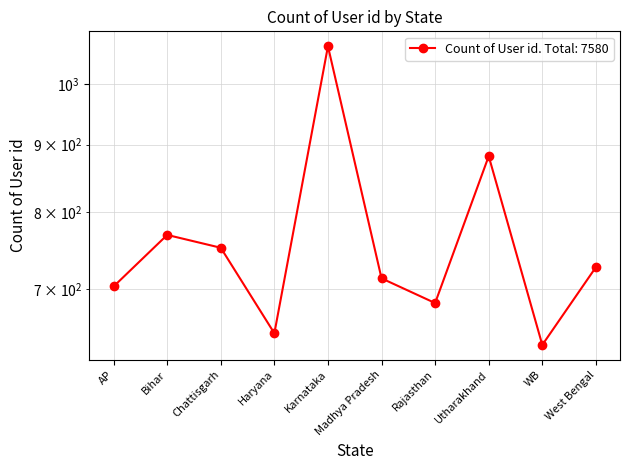

Rank the categories by value from highest to lowest.

Karnataka, Utharakhand, Bihar, Chattisgarh, West Bengal, Madhya Pradesh, AP, Rajasthan, Haryana, WB